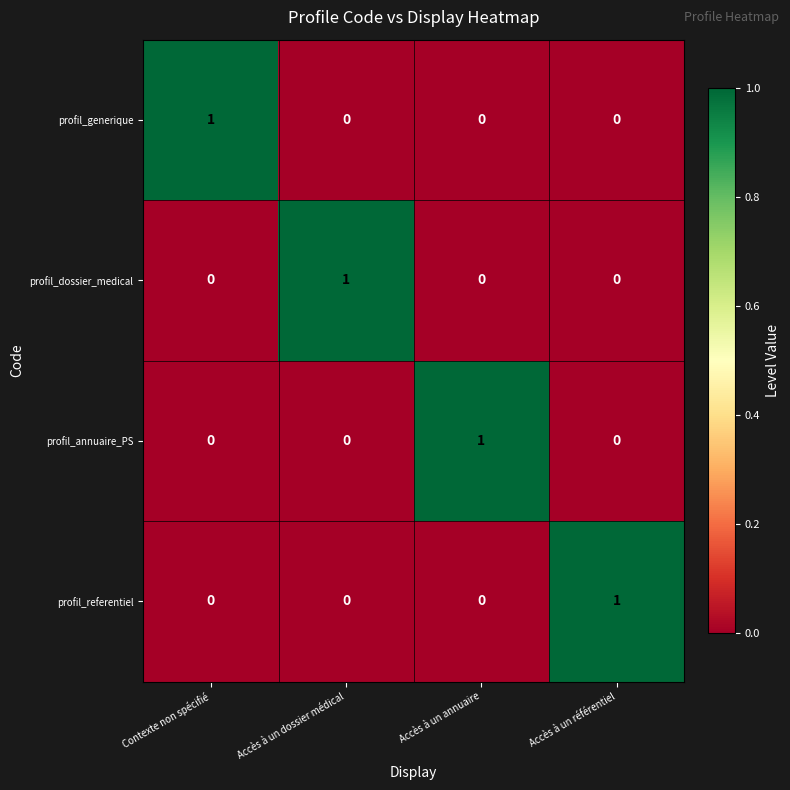

How many values in profil_annuaire_PS are above zero?

1